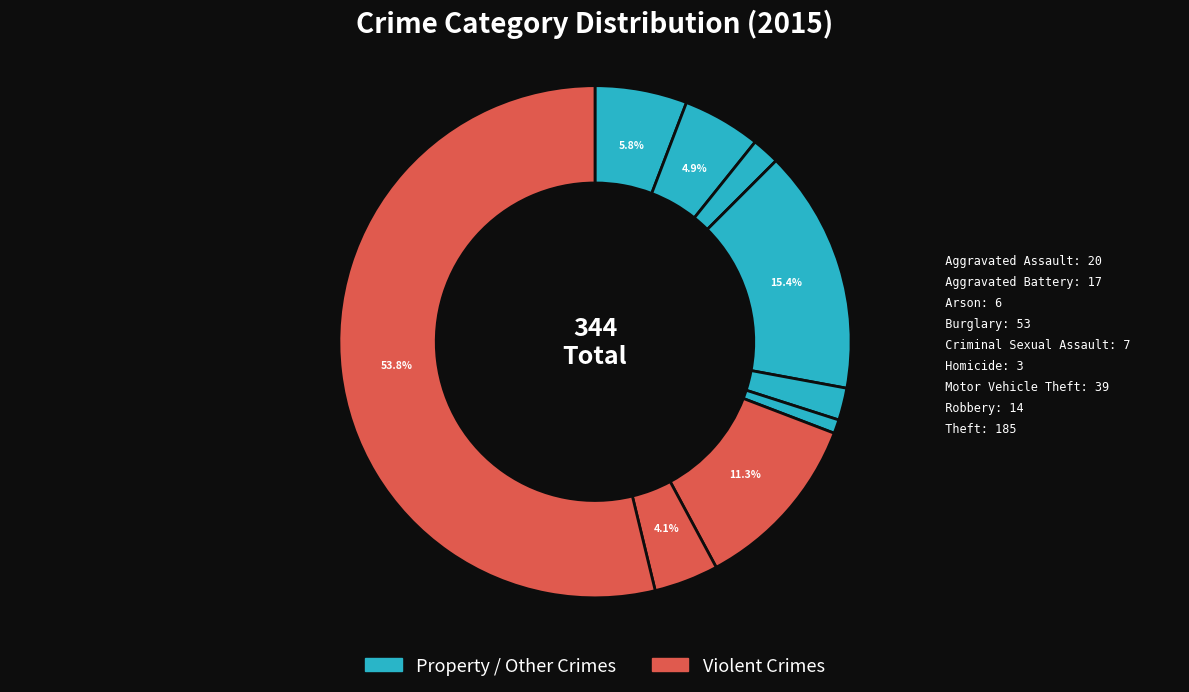

Count the number of slices in the pie.

9